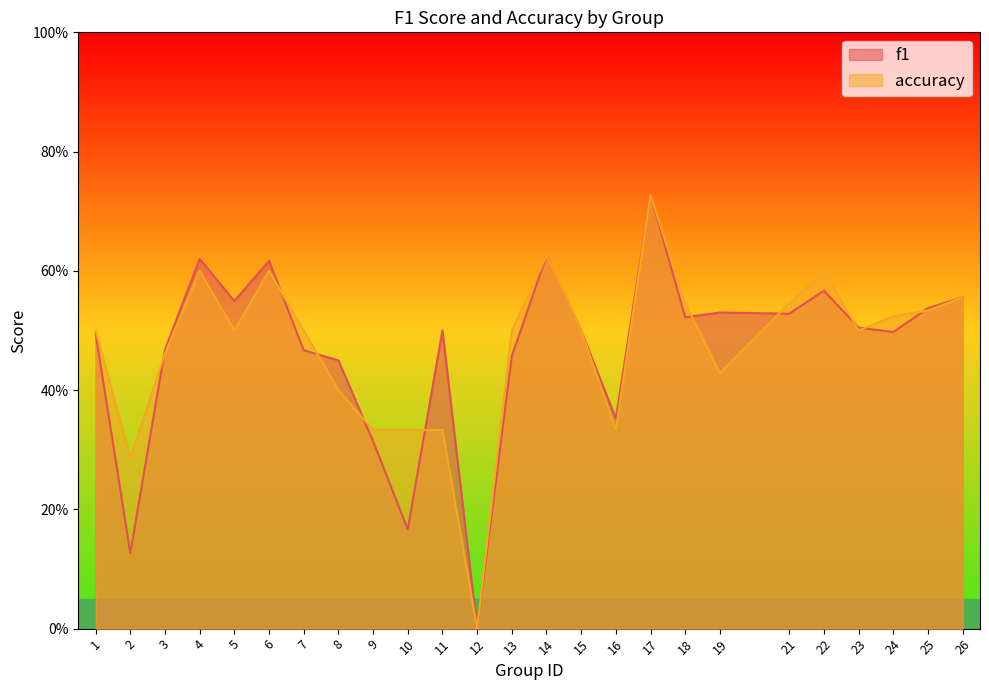

Which series has the widest spread of values?

f1